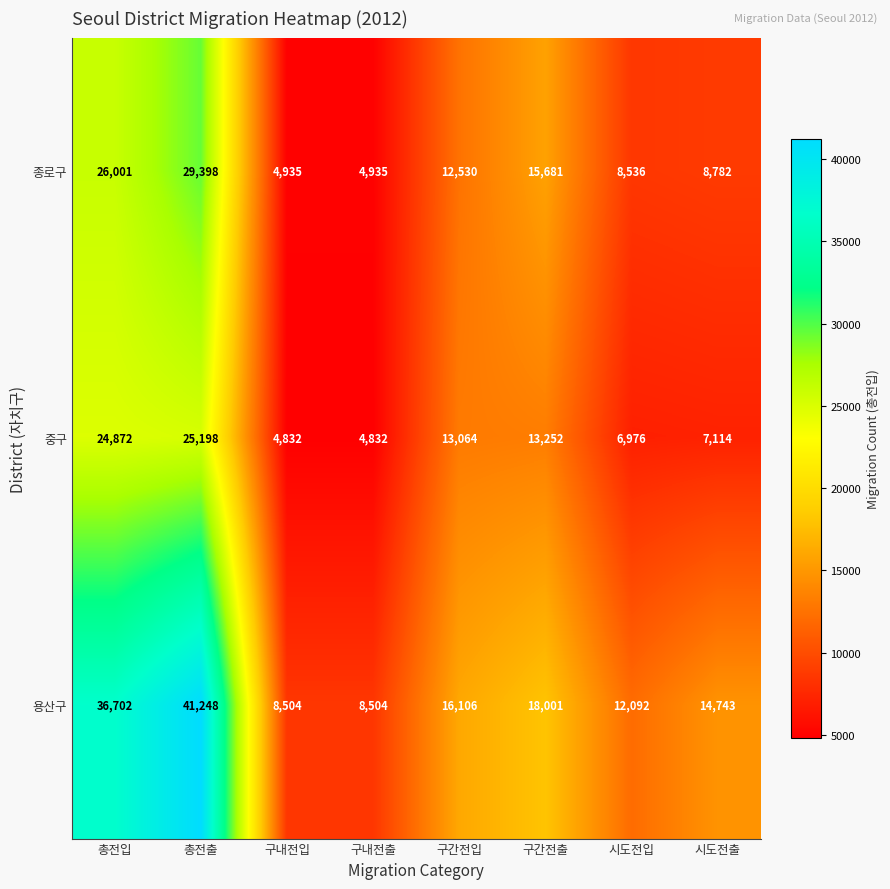

Reading left to right, extract all data points from this chart.

종로구: 총전입=26001	총전출=29398	구내전입=4935	구내전출=4935	구간전입=12530	구간전출=15681	시도전입=8536	시도전출=8782
중구: 총전입=24872	총전출=25198	구내전입=4832	구내전출=4832	구간전입=13064	구간전출=13252	시도전입=6976	시도전출=7114
용산구: 총전입=36702	총전출=41248	구내전입=8504	구내전출=8504	구간전입=16106	구간전출=18001	시도전입=12092	시도전출=14743